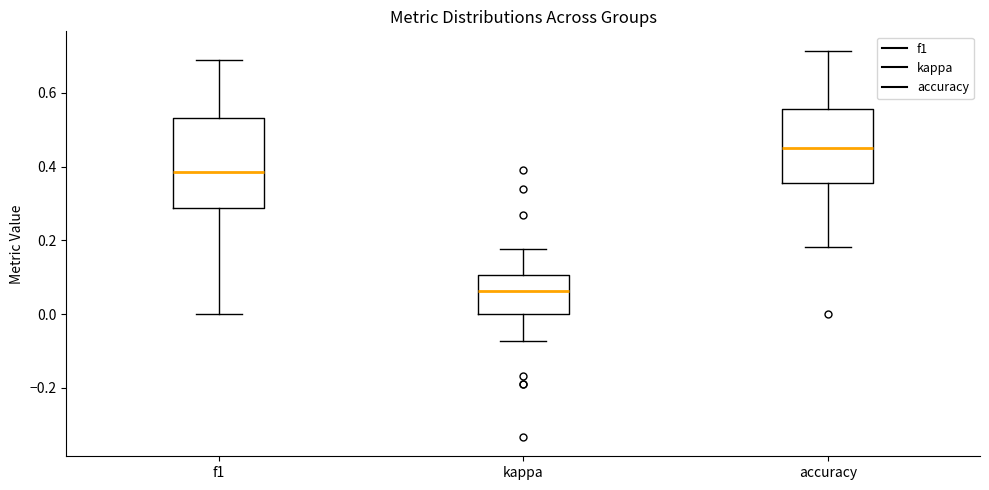

Which box is the tallest, from its lower edge to its upper edge?

f1